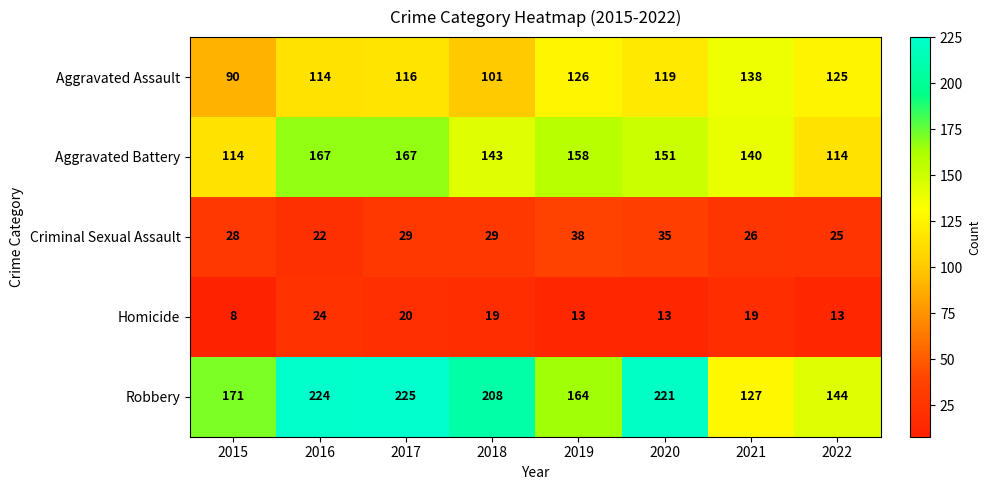

Rank the series by their maximum value, from highest to lowest.

Robbery, Aggravated Battery, Aggravated Assault, Criminal Sexual Assault, Homicide